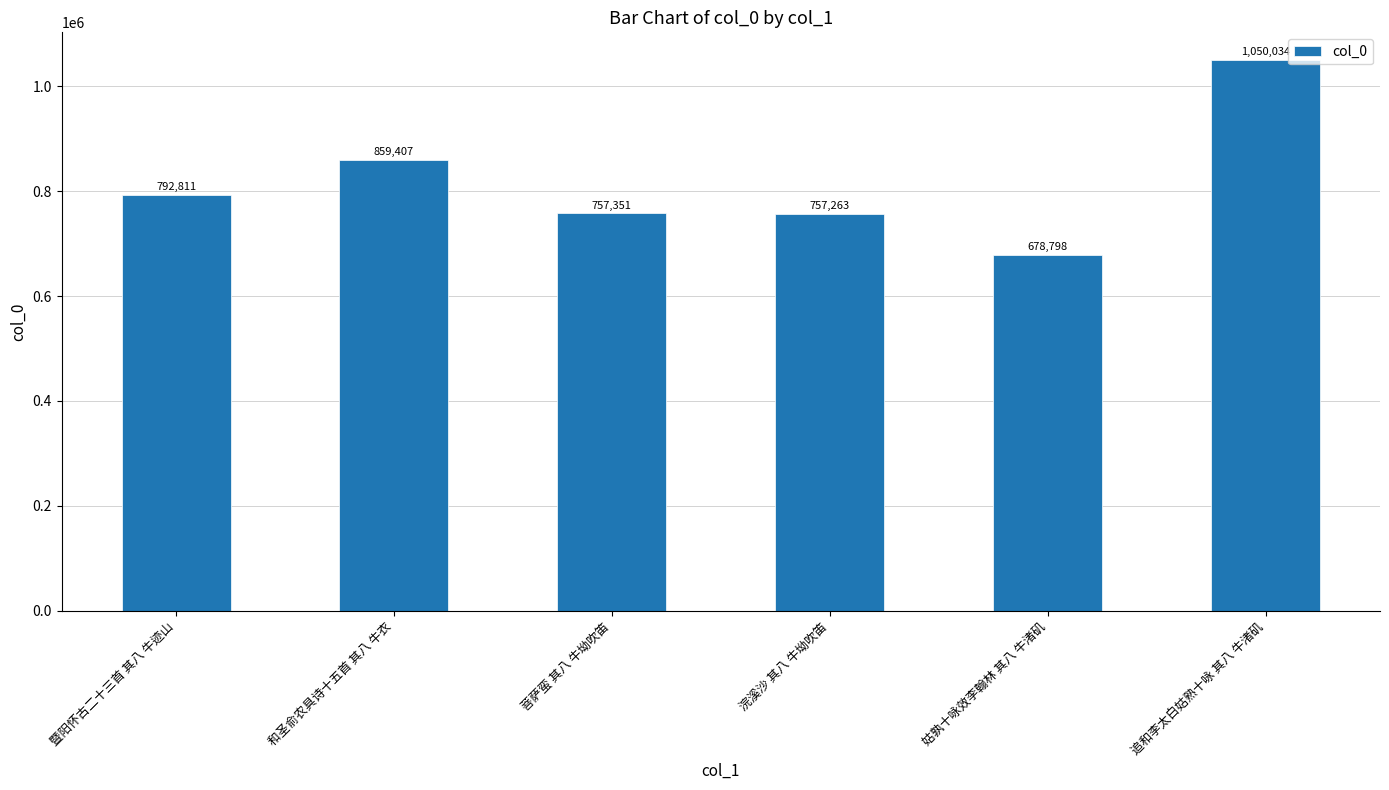

At which category does the chart reach its peak across all series?

追和李太白姑熟十咏 其八 牛渚矶